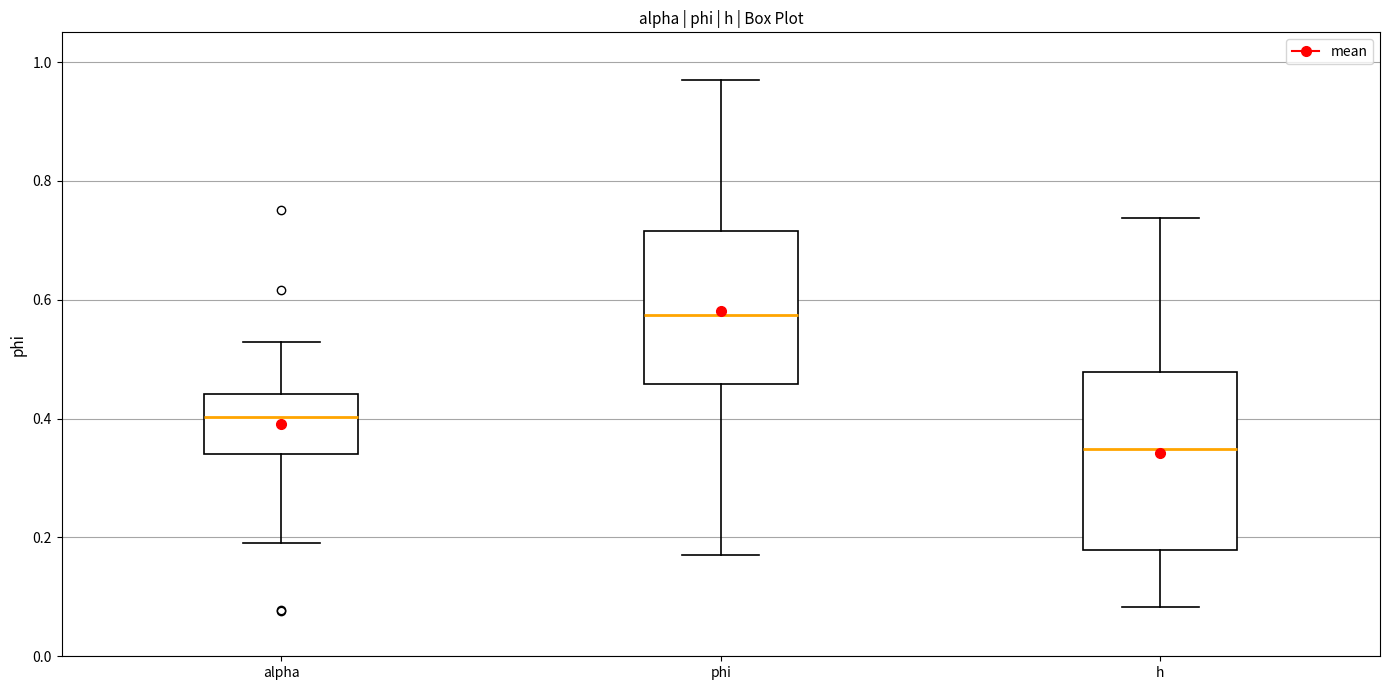

Where is the lower edge of the box for alpha on the y-axis? The values are not printed on the chart, so give them approximately, as read against the axis.

0.34